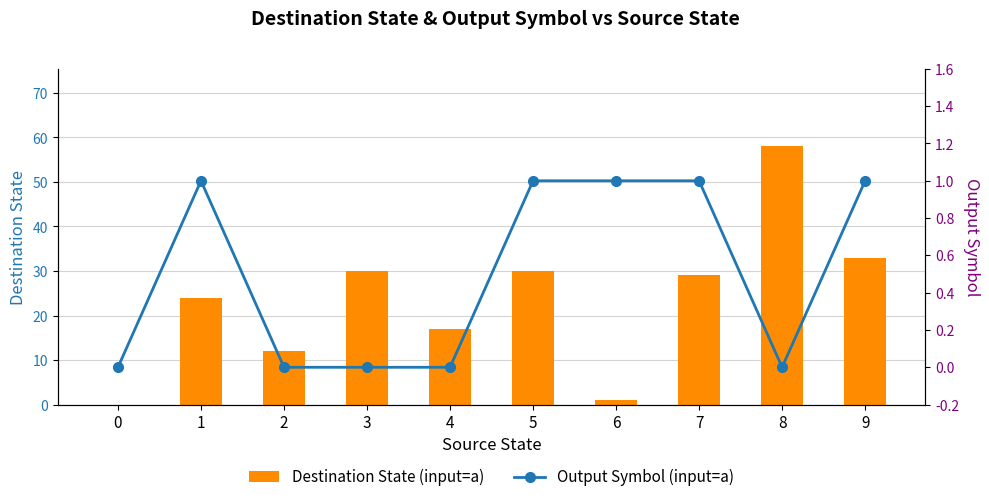

What is the total value across all series at 8?

58